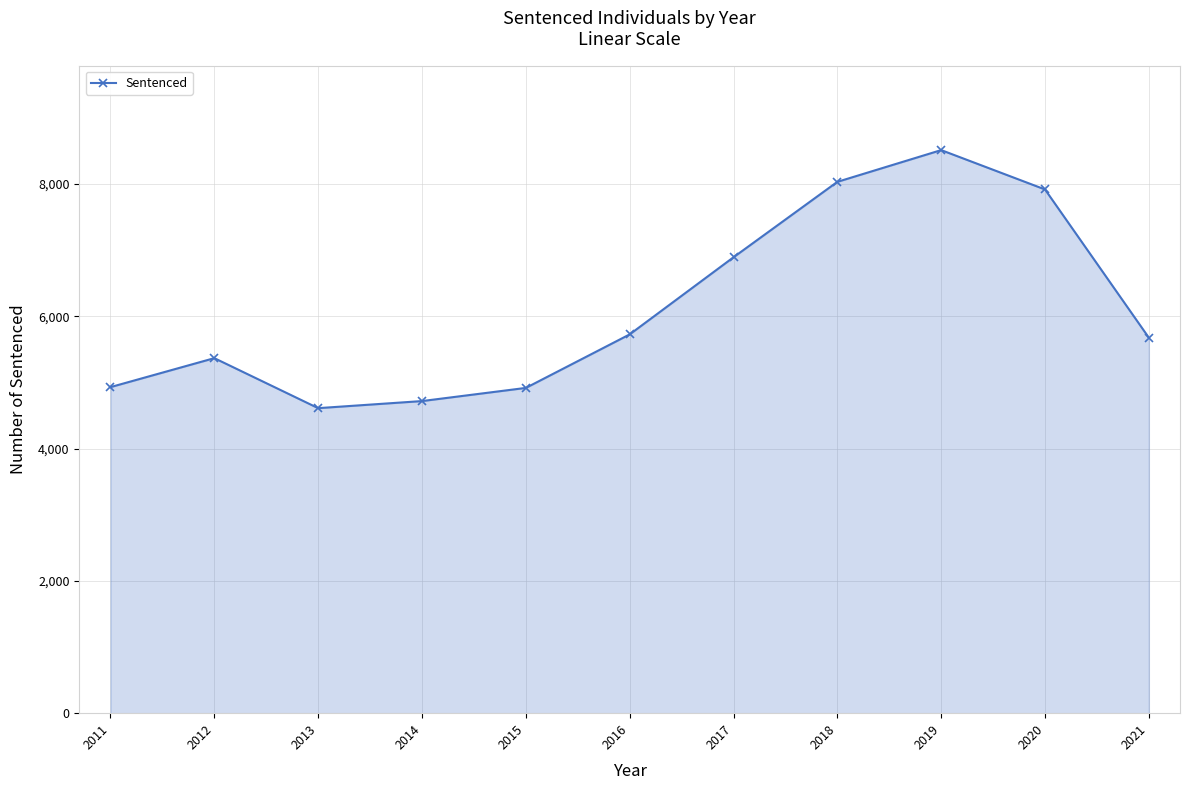

What is the greatest value displayed?

8512